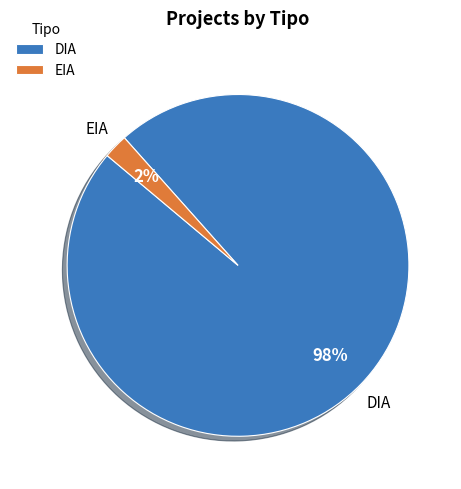

Which slice is the smallest?

EIA